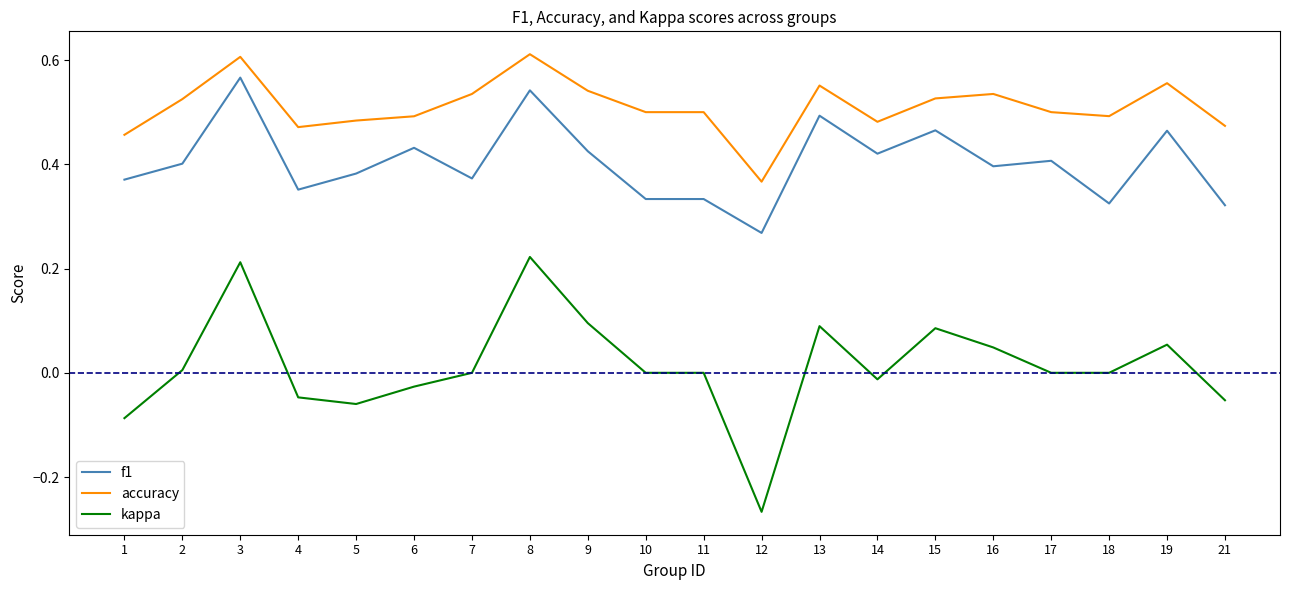

At which category does f1 reach its first local valley?

4